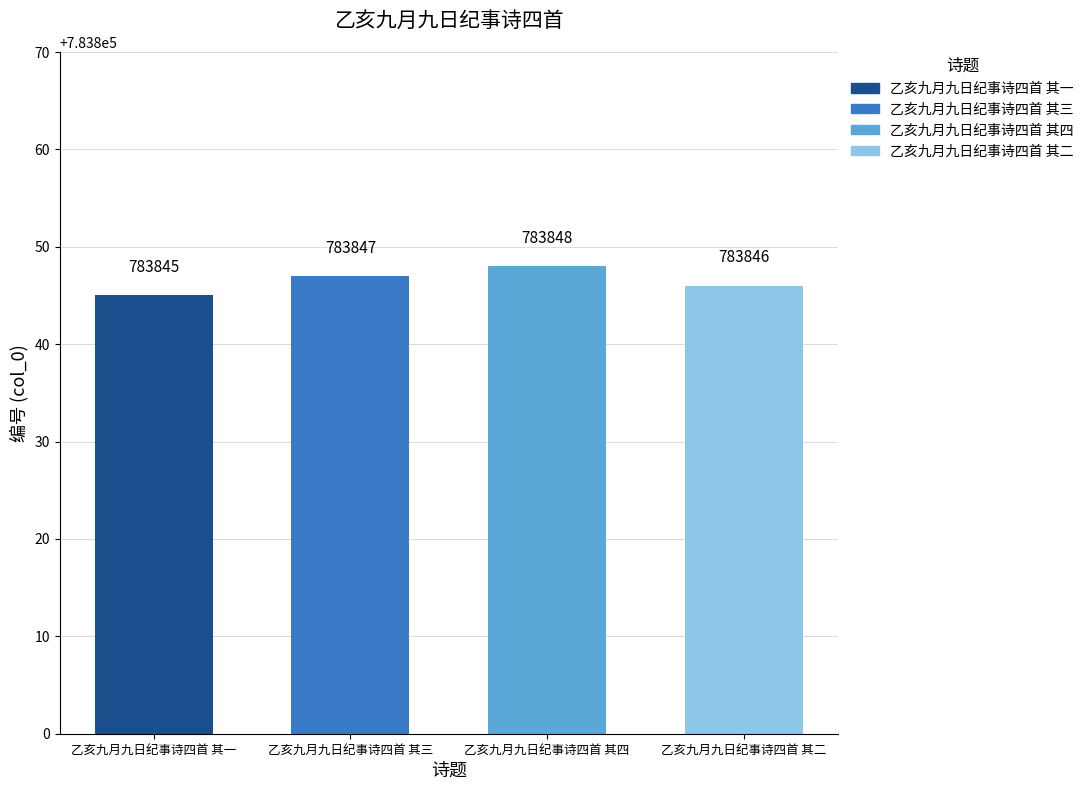

At which label does the data first exceed 783847?

乙亥九月九日纪事诗四首 其四